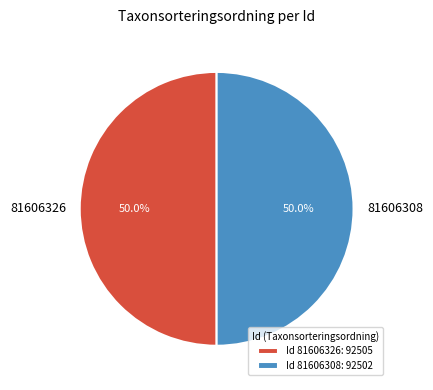

What percentage is the 81606326 slice, to the nearest percent?

50%